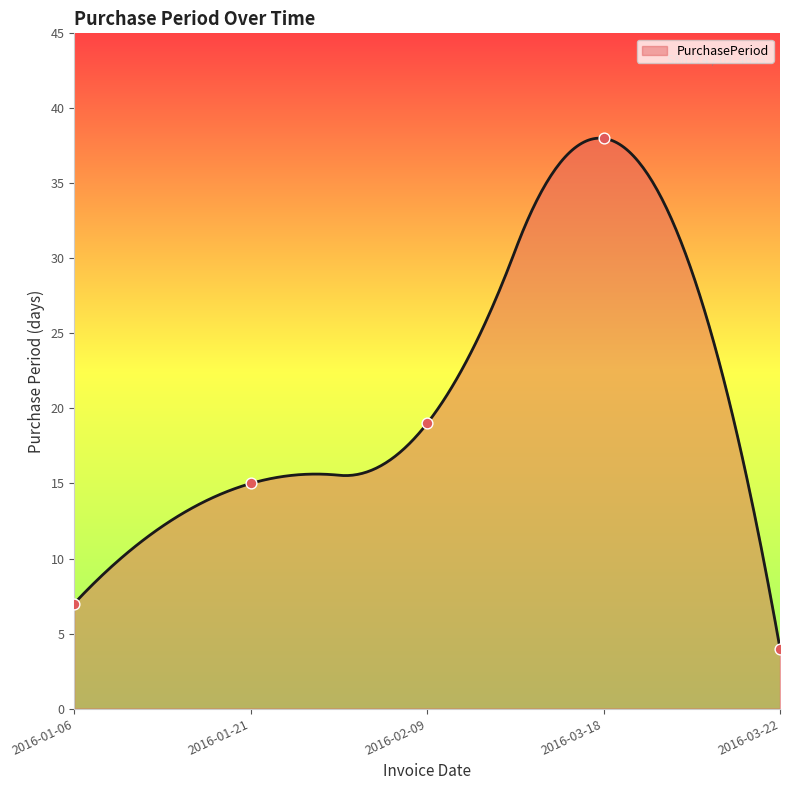

What is the change in value from 2016-01-06 to 2016-01-21?

+8